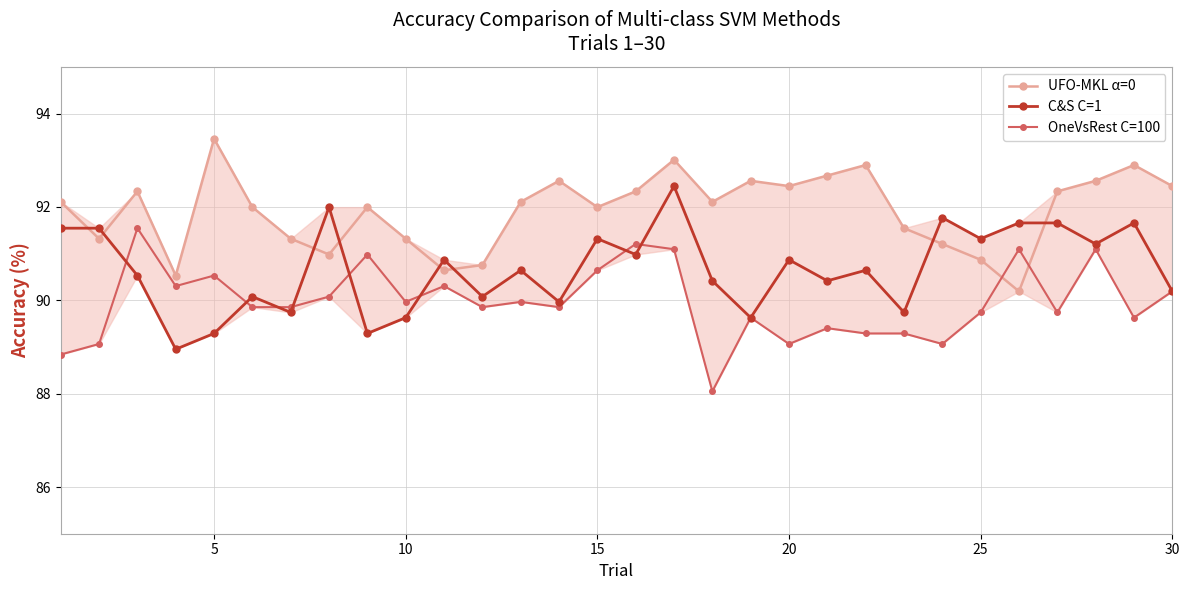

True or false: C&S C=1 has more than 1 interior local peaks.

True